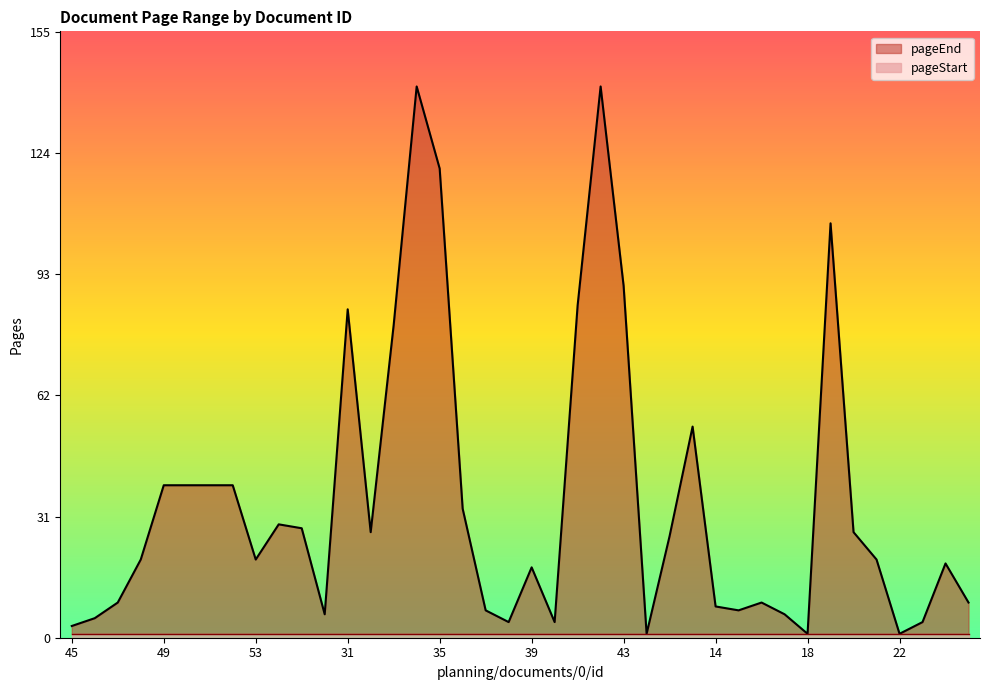

Reading left to right, transcribe all the data shown in this chart.

45=3	46=5	47=9	48=20	49=39	50=39	51=39	52=39	53=20	24=29	25=28	26=6	31=84	32=27	33=80	34=141	35=120	36=33	37=7	38=4	39=18	40=4	41=85	42=141	43=90	44=1	12=26	13=54	14=8	15=7	16=9	17=6	18=1	19=106	20=27	21=20	22=1	23=4	7=19	8=9